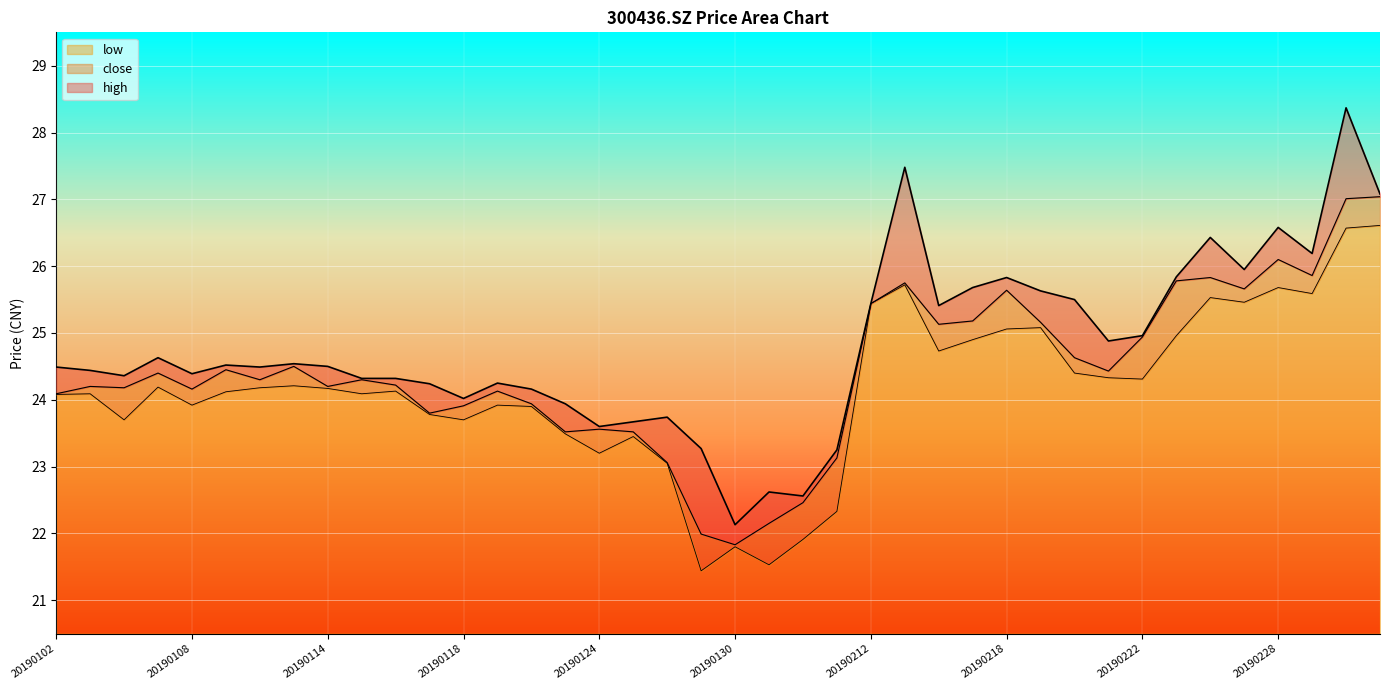

At how many categories does at least one series exceed 23?

37